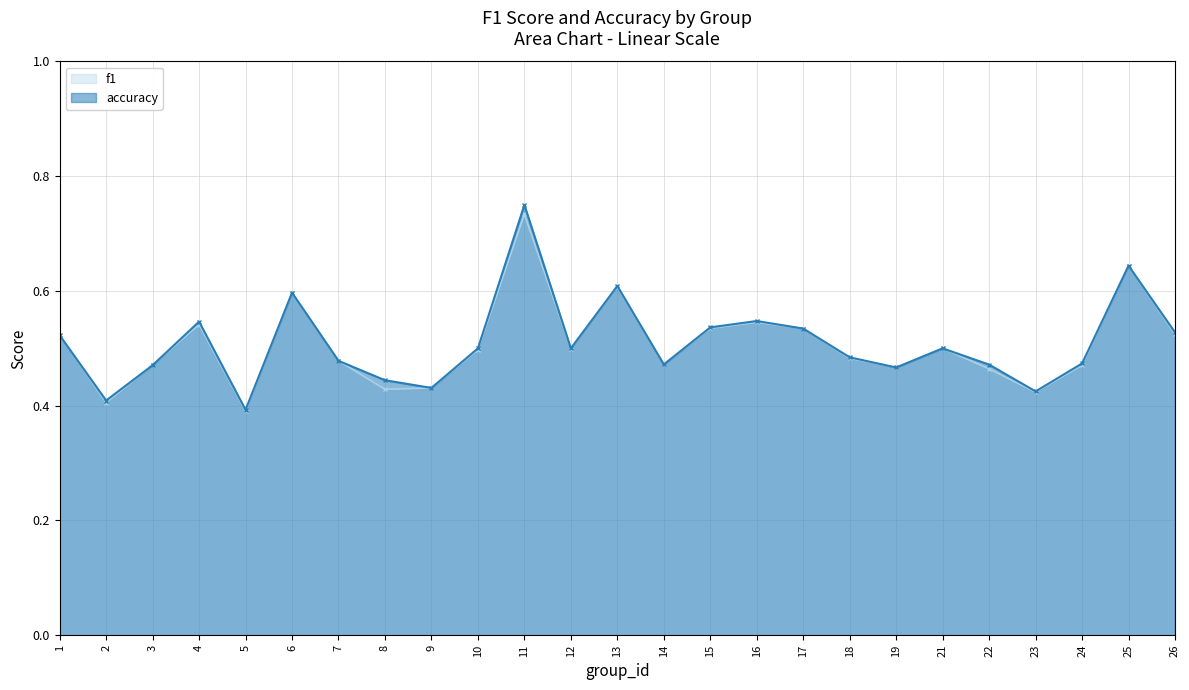

List the series in order of their overall mean, highest first.

accuracy, f1